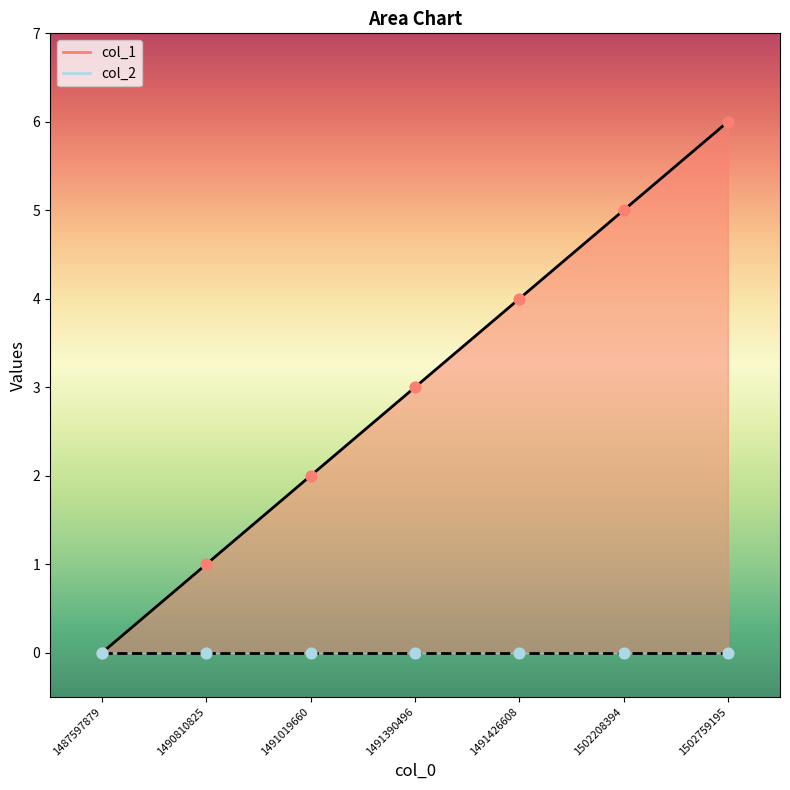

Between 1491019660 and 1487597879, which is larger?

1491019660